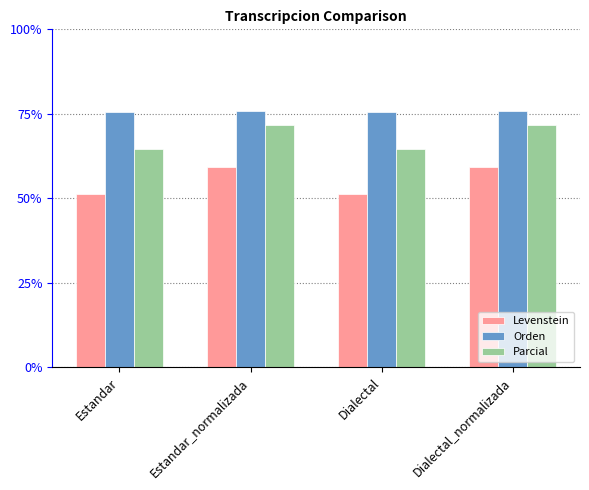

What is the total value across all series at Dialectal_normalizada?

206.6